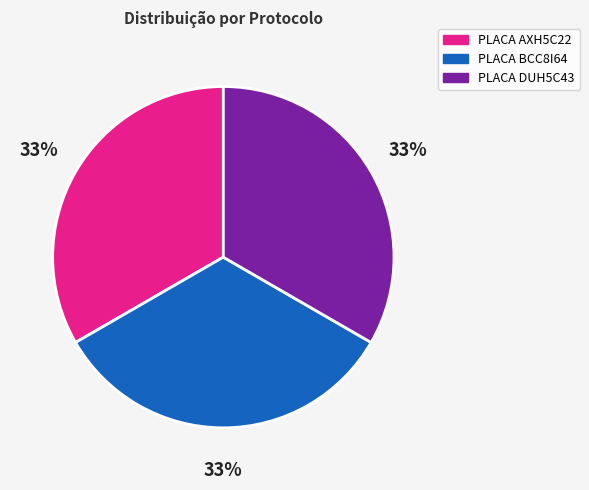

To the nearest percent, what is the average slice percentage?

33%